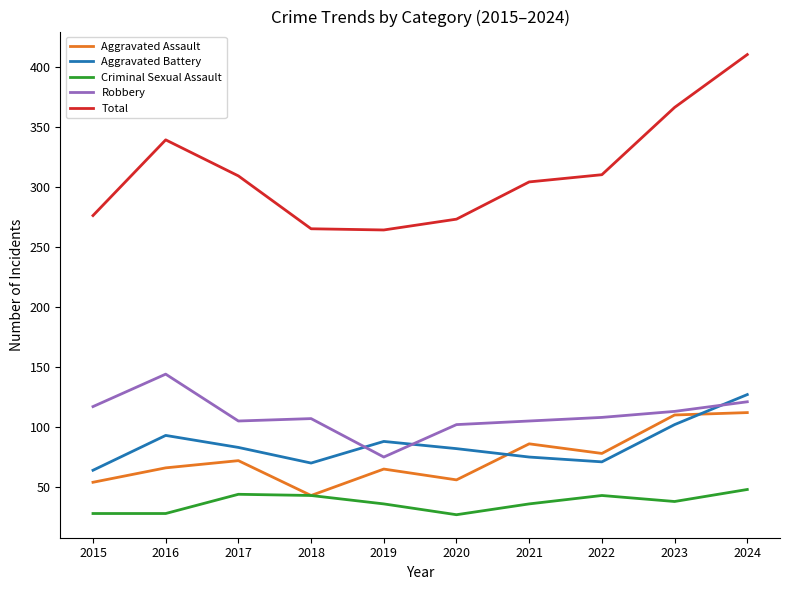

True or false: Robbery has more than 1 points higher than both neighbors.

True